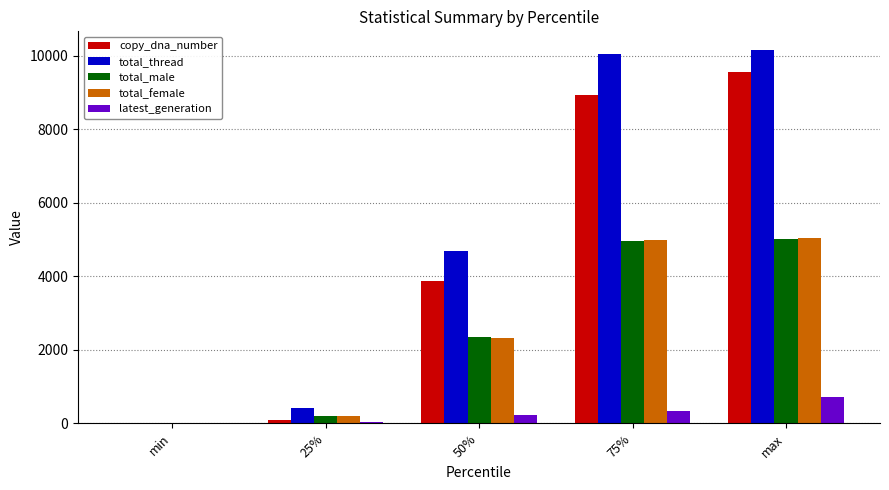

The value of copy_dna_number at min is -6014.7. True or false?

False